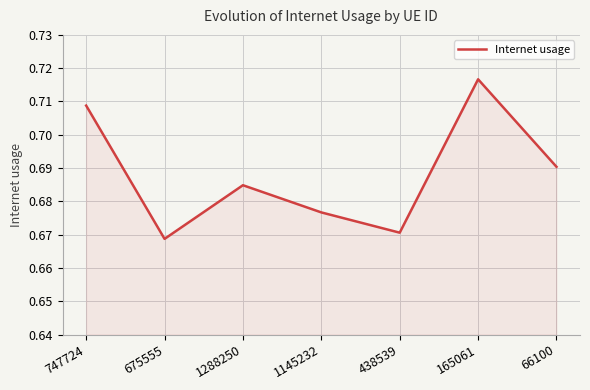

How many interior local peaks (higher than both neighbors) does the data have?

2